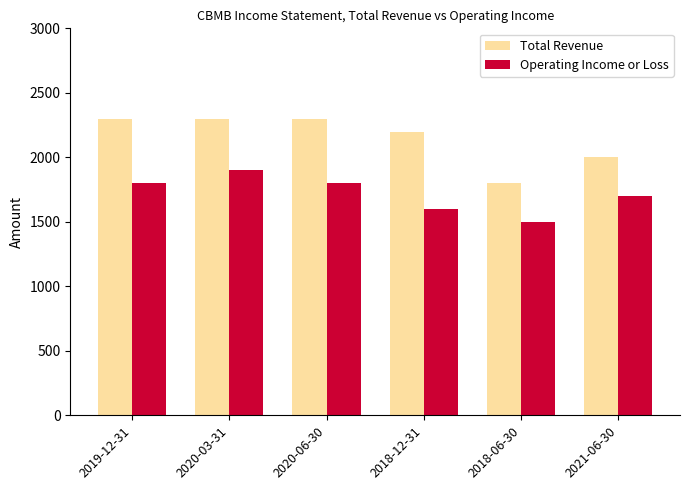

What is the value of the Operating Income or Loss bar at the 5th from the left?

1500